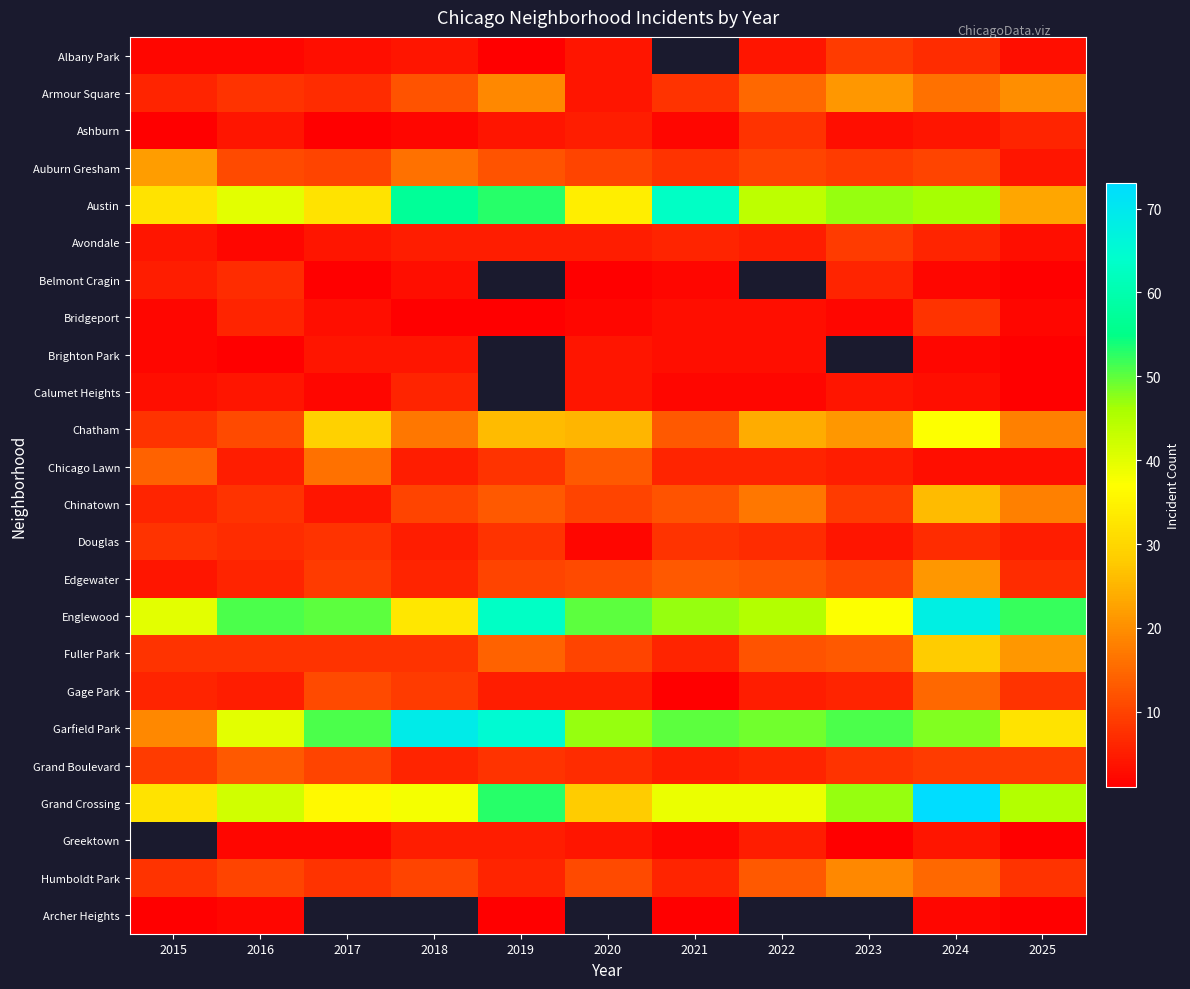

List the series in order of their peak value, lowest first.

Archer Heights, Brighton Park, Calumet Heights, Belmont Cragin, Ashburn, Bridgeport, Douglas, Albany Park, Avondale, Grand Boulevard, Gage Park, Chicago Lawn, Humboldt Park, Armour Square, Edgewater, Auburn Gresham, Chinatown, Fuller Park, Chatham, Austin, Englewood, Garfield Park, Grand Crossing, Greektown